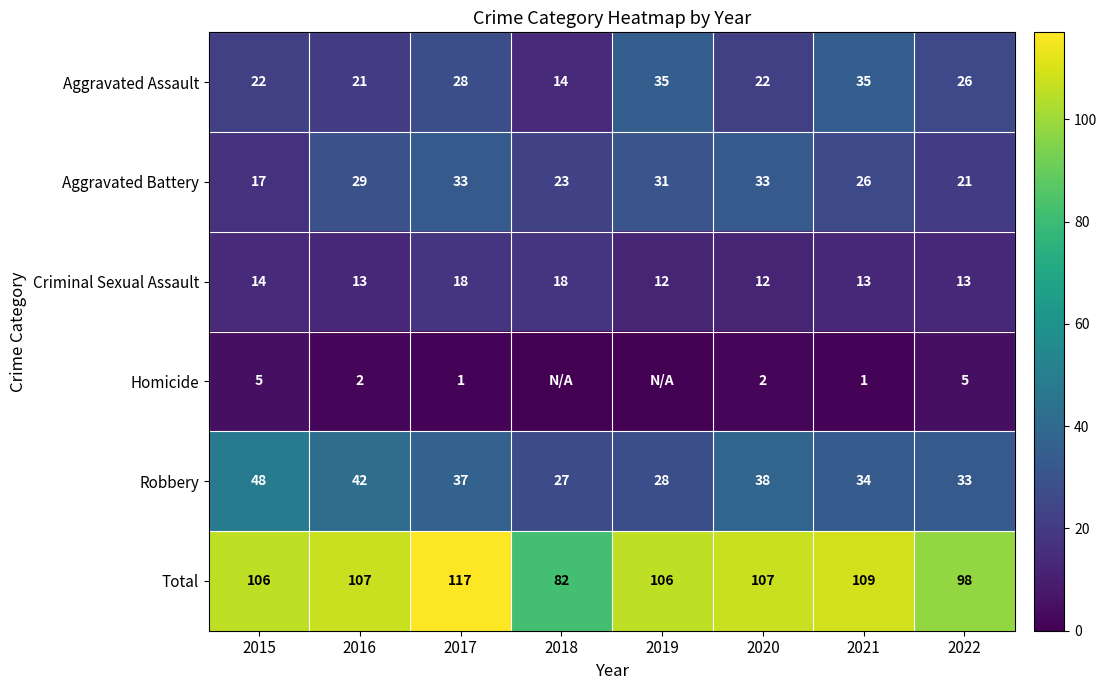

The value of Total at 2022 is 130. True or false?

False